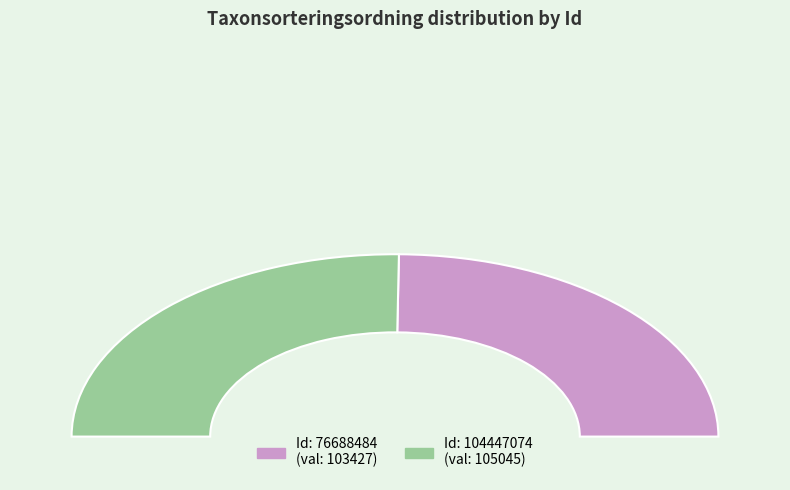

Between 104447074 and 76688484, which is larger?

104447074